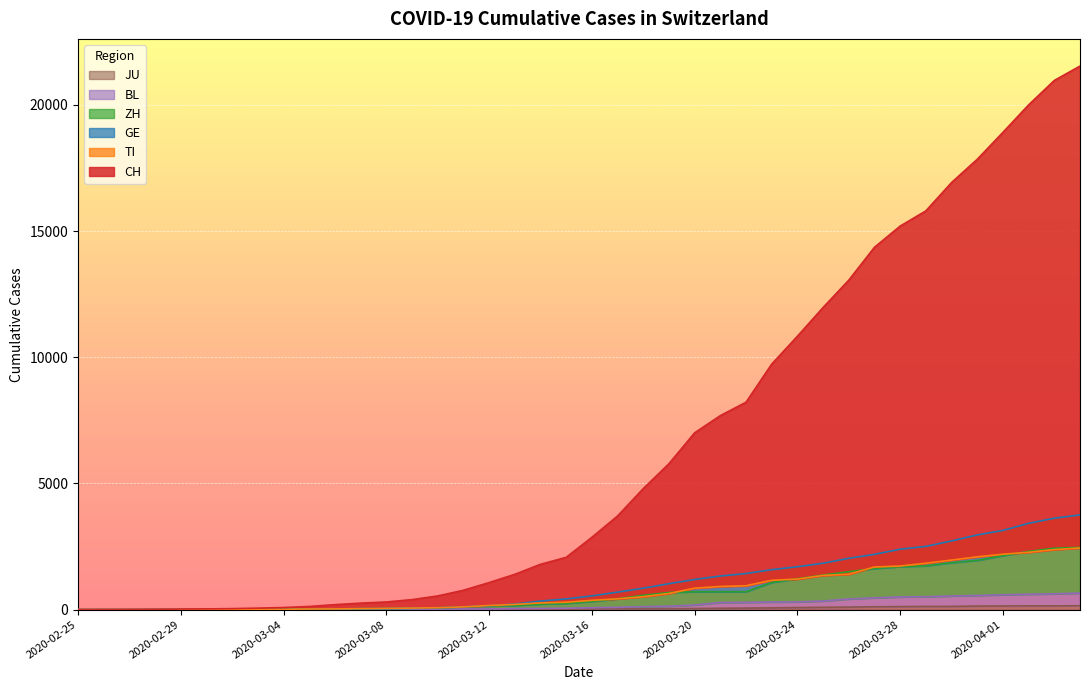

What are all the series names shown in the legend?

CH, TI, GE, ZH, BL, JU